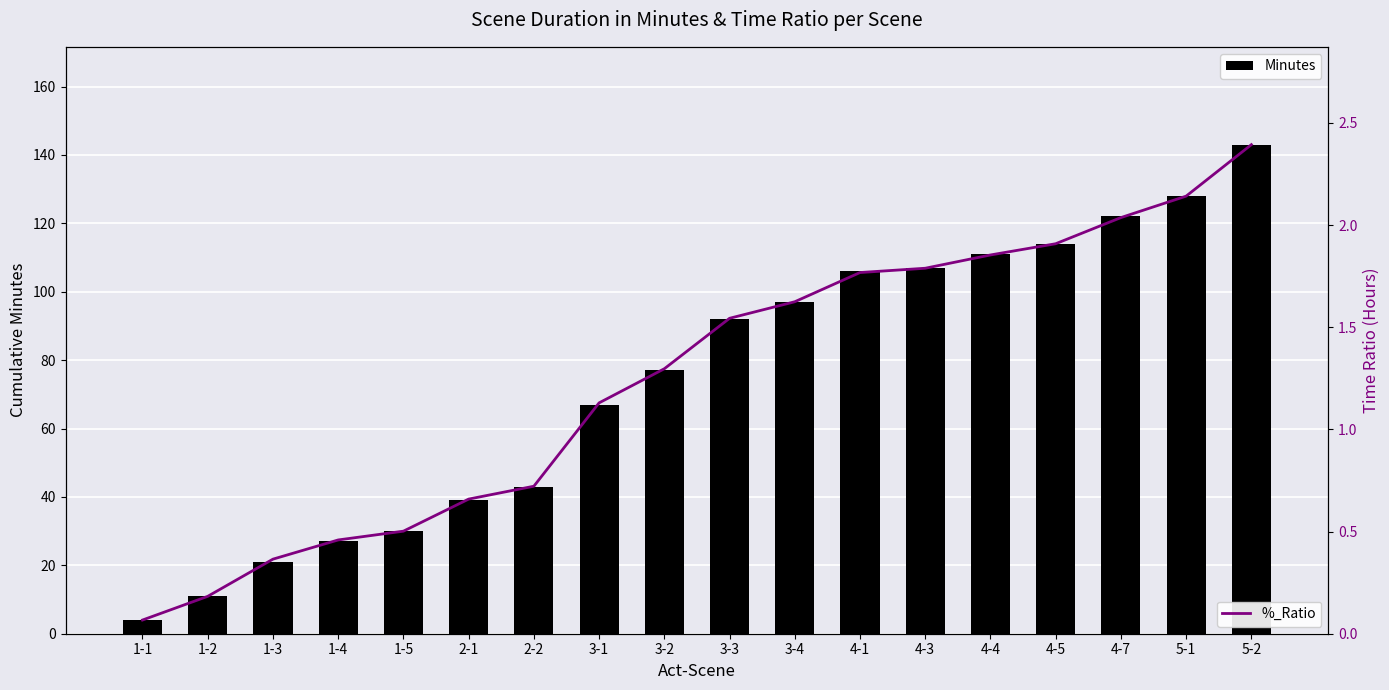

Reading right to left, what are all the values shown in this chart?

Minutes: 143.0	128.0	122.0	114.0	111.0	107.0	106.0	97.0	92.0	77.0	67.0	43.0	39.0	30.0	27.0	21.0	11.0	4.0
%_Ratio: 2.4	2.1	2.0	1.9	1.9	1.8	1.8	1.6	1.5	1.3	1.1	0.7	0.7	0.5	0.5	0.4	0.2	0.1